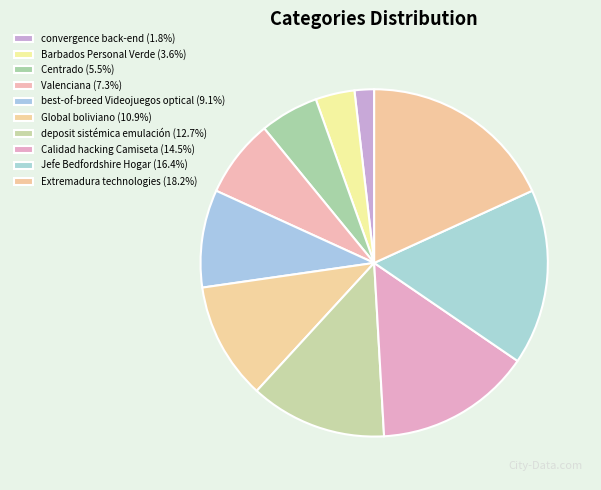

Approximately how many times larger is the value at Jefe Bedfordshire Hogar compared to Calidad hacking Camiseta?

1.1